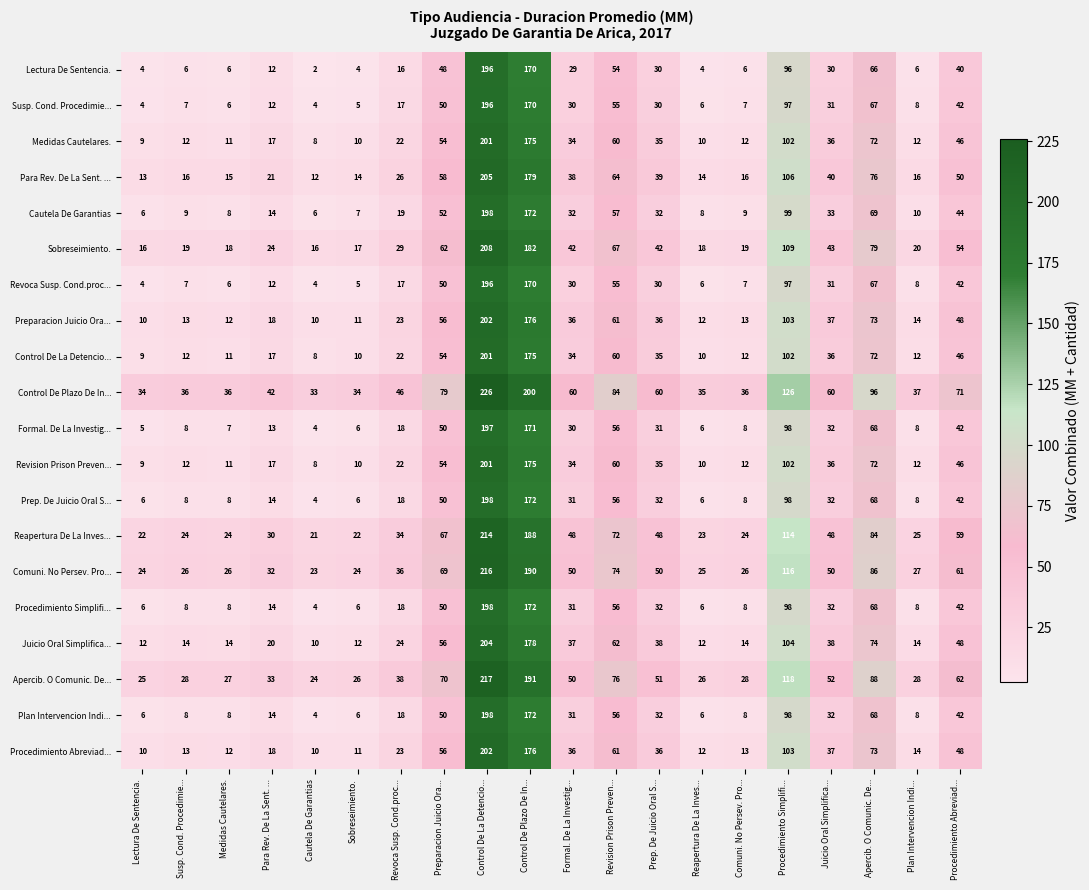

What is the spread (max minus min) of values at Revoca Susp. Cond.proc...?

30